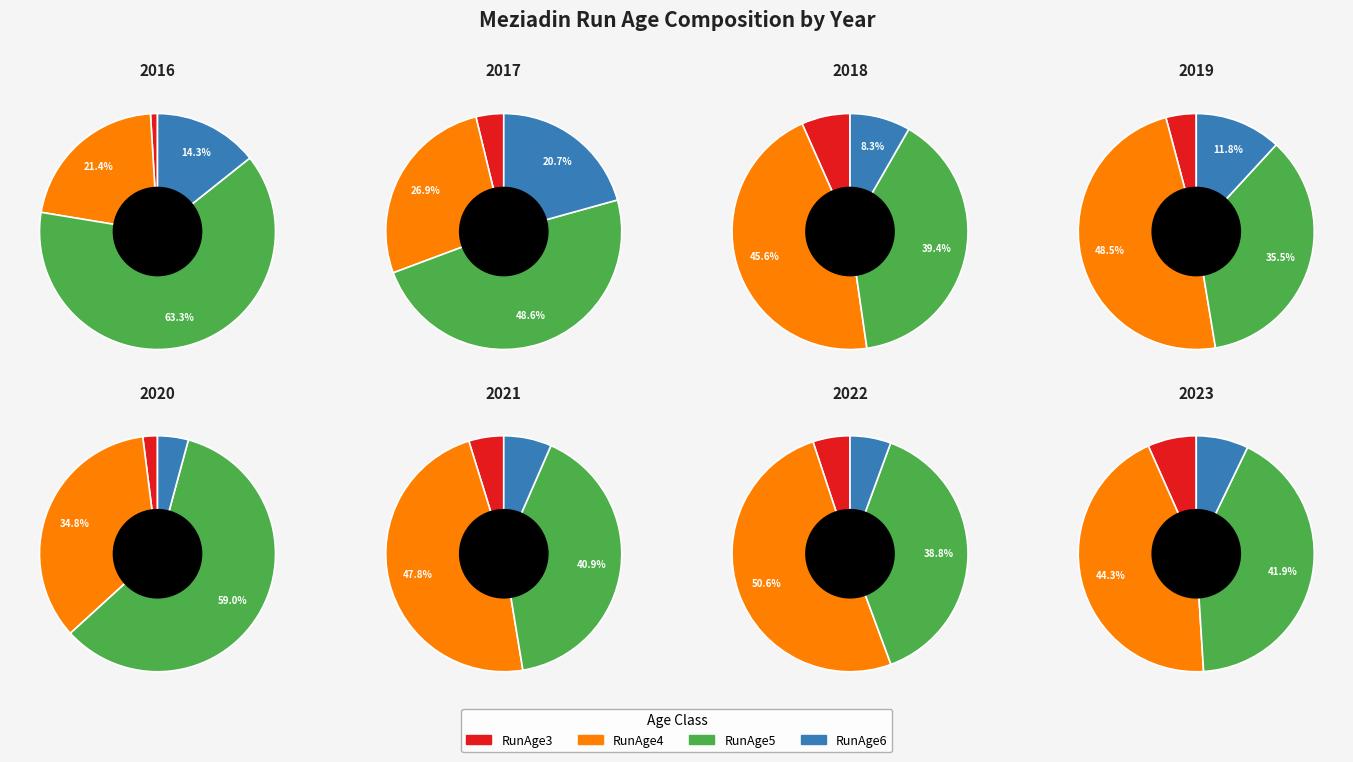

Which category has the smallest portion of the pie?

2016